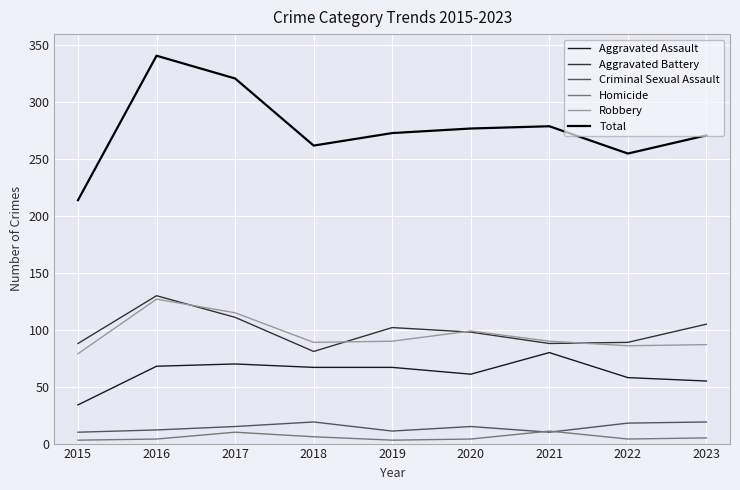

The value of Total at 2017 is 536. True or false?

False